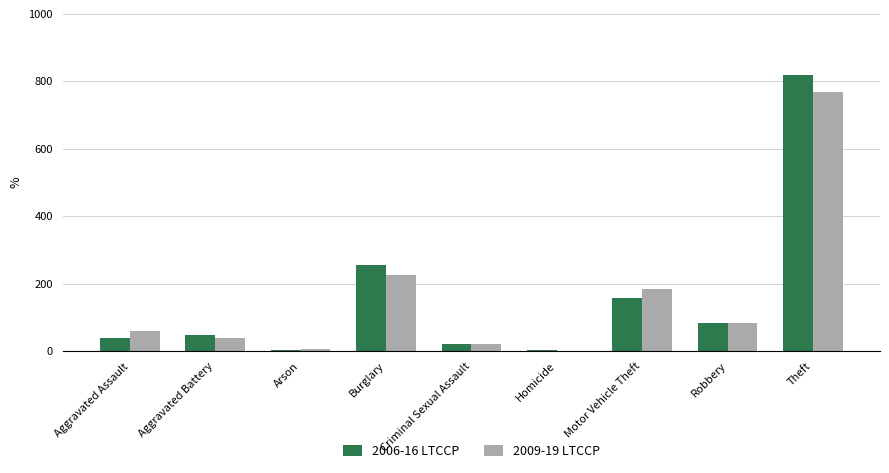

What is the total value across all series at Aggravated Battery?

87